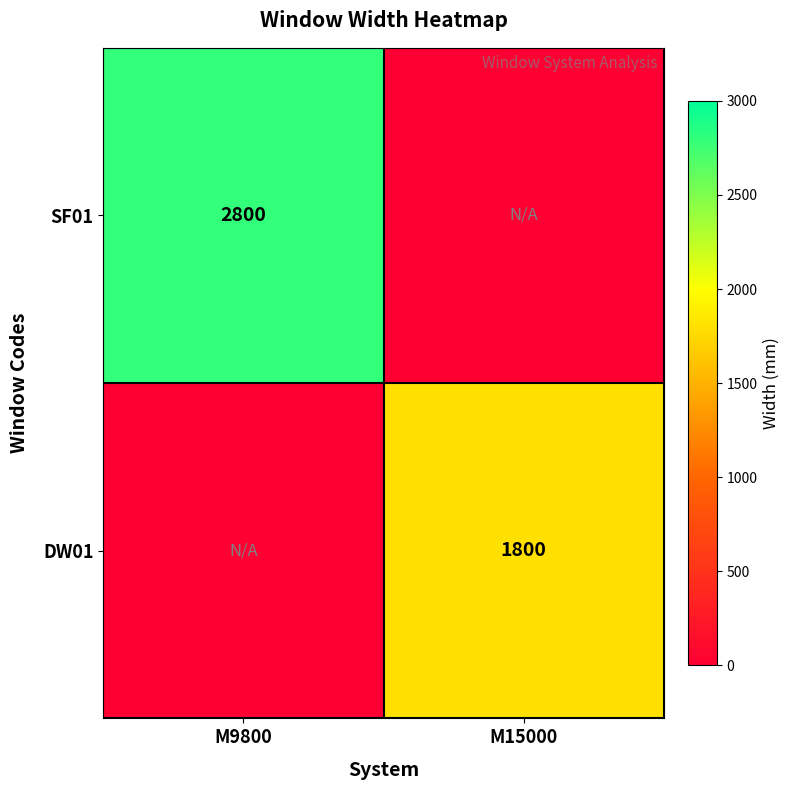

What is the total value across all series at M9800?

2800